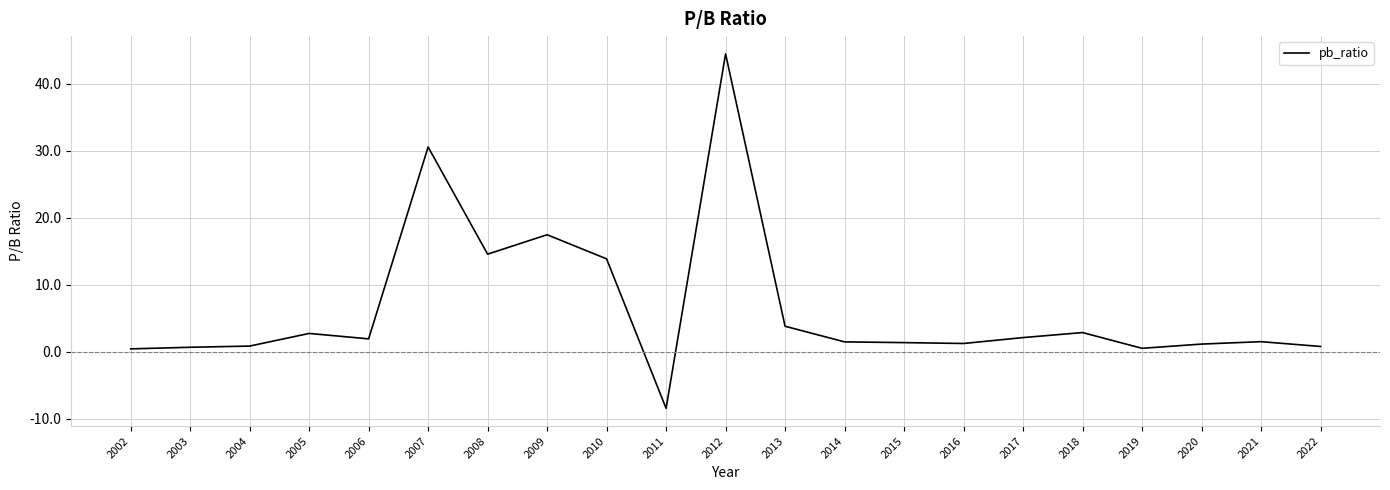

Which has a higher value, 2012 or 2016?

2012